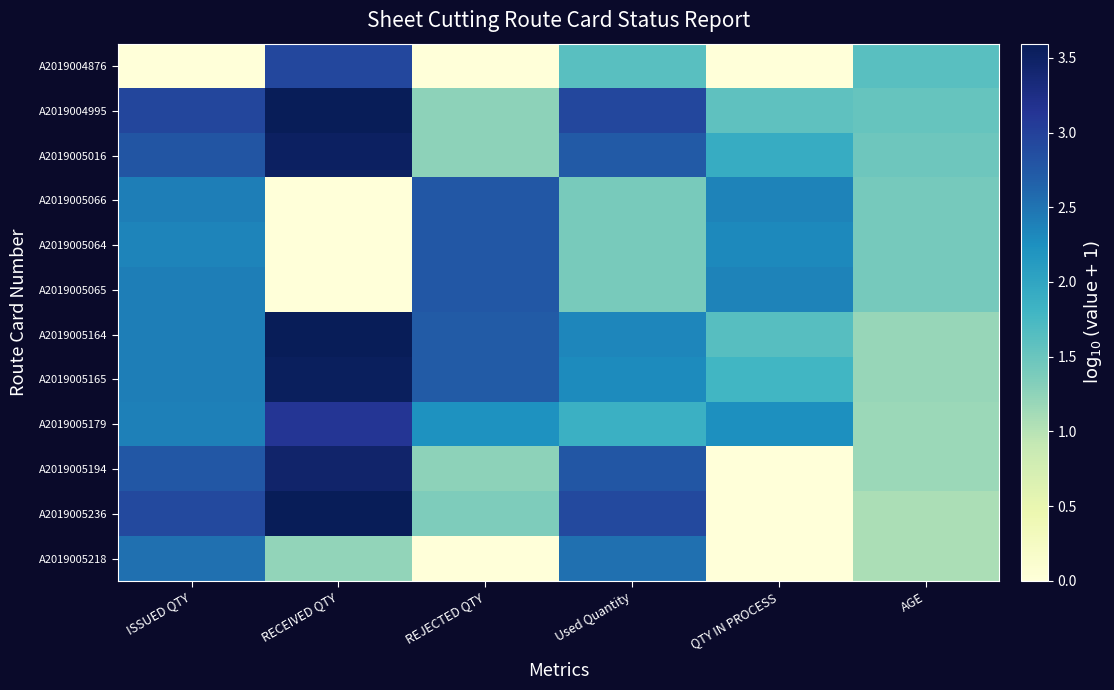

What is the difference between the highest and lowest values at ISSUED QTY?

2.9